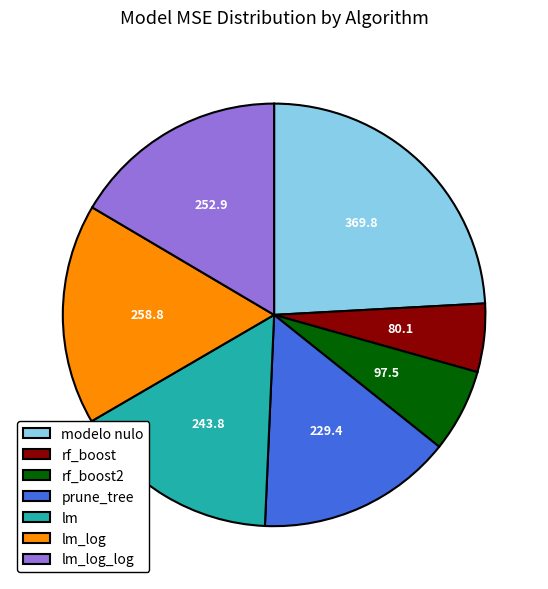

Is there any slice that represents more than half of the pie?

No